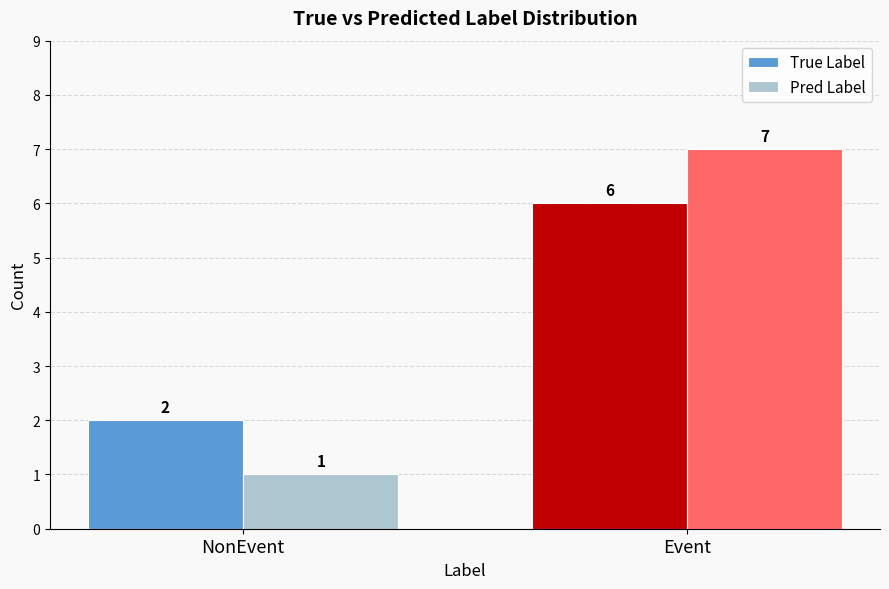

What is the total value across all series at Event?

13